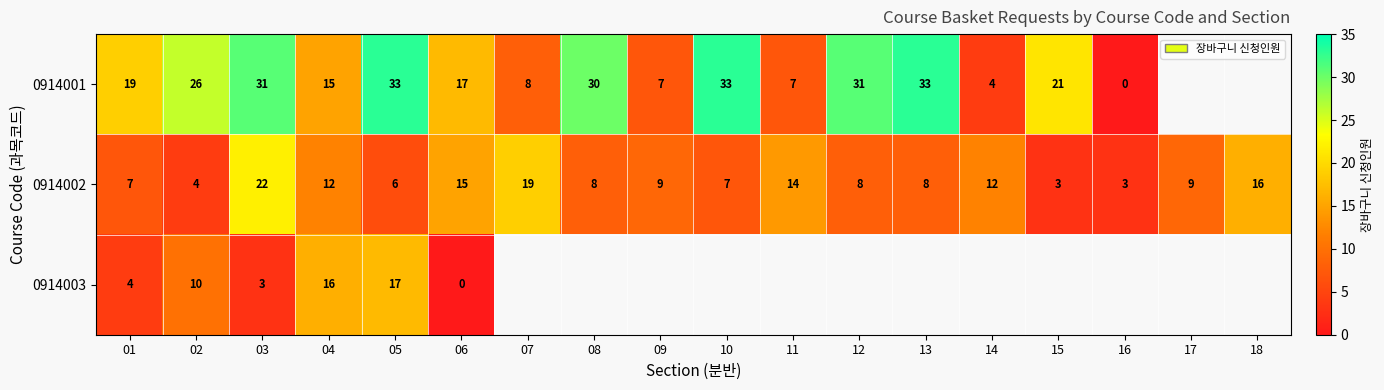

At 03, list the series in order from largest to smallest.

0914001, 0914002, 0914003